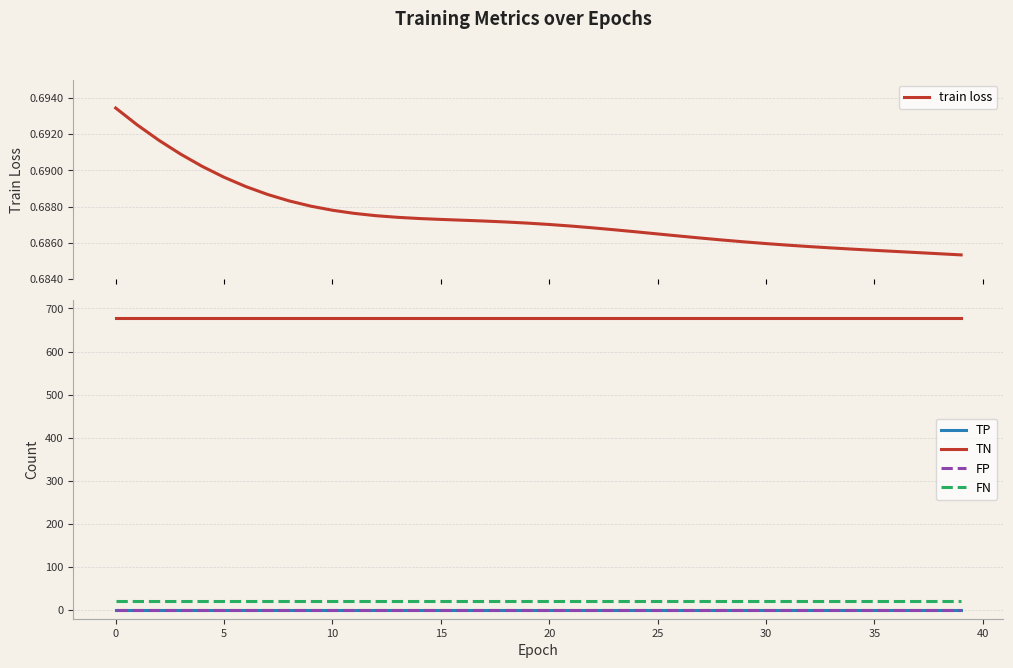

How many lines are shown in the chart?

5